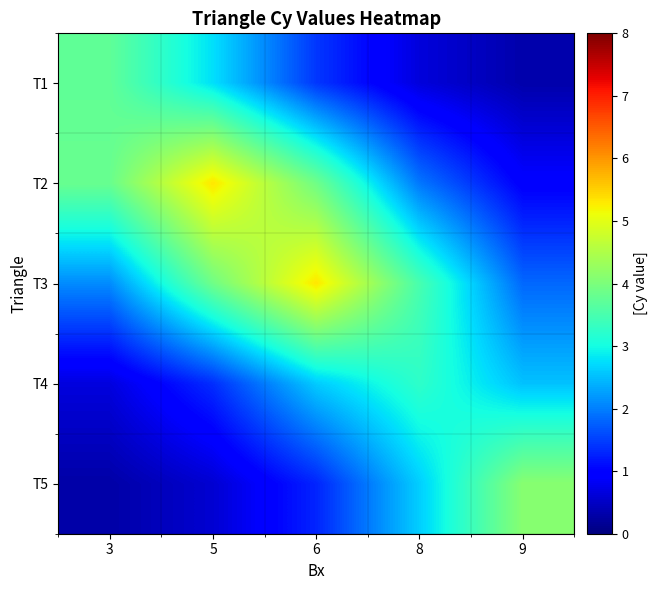

What is the smallest value displayed?

0.3